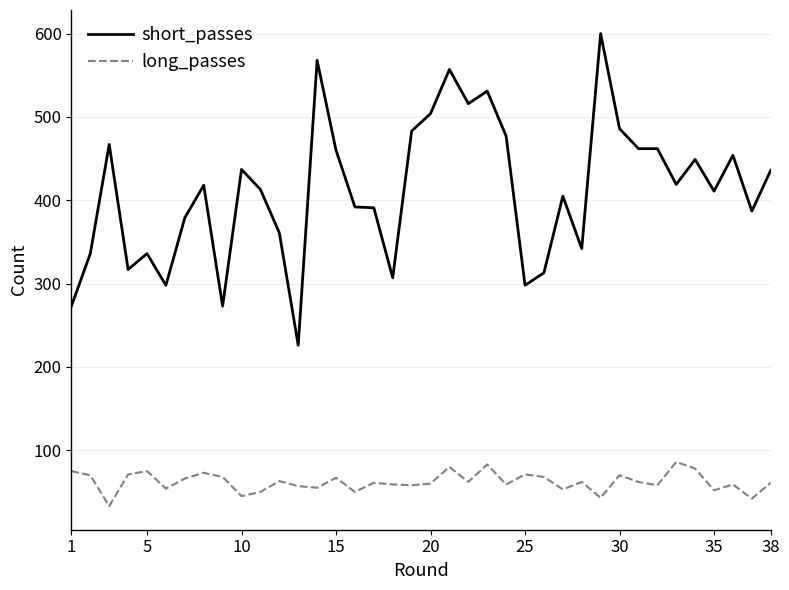

True or false: short_passes has more than 2 interior local peaks.

True